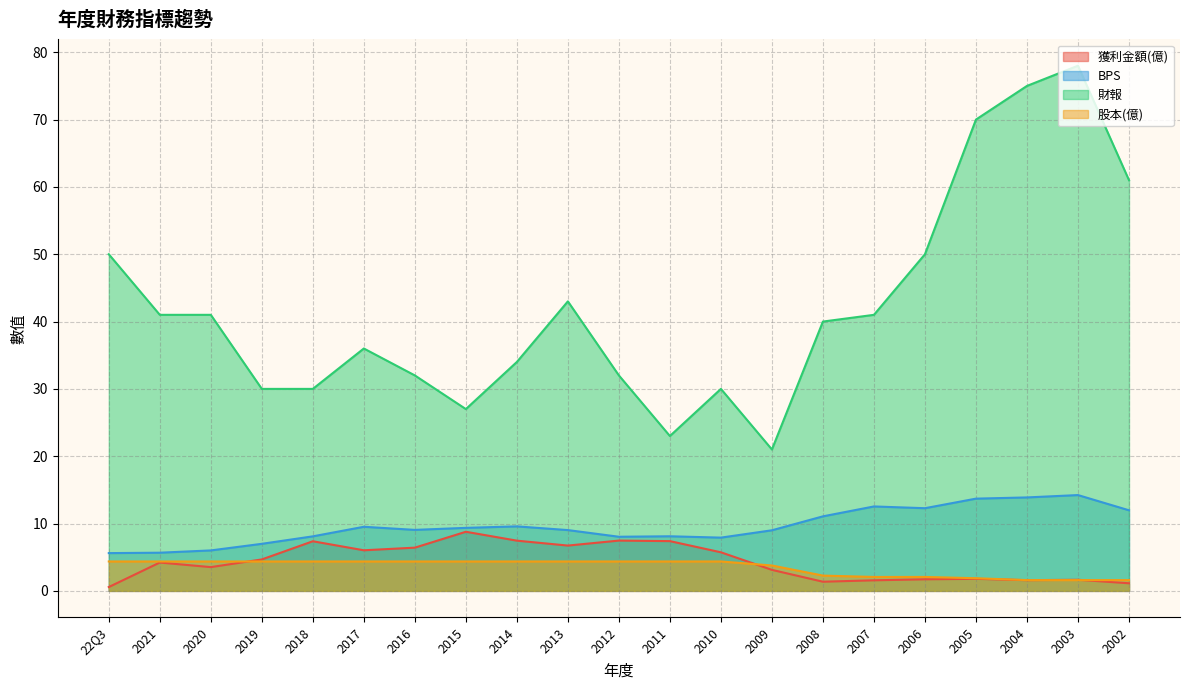

At which category does the chart reach its peak across all series?

2003